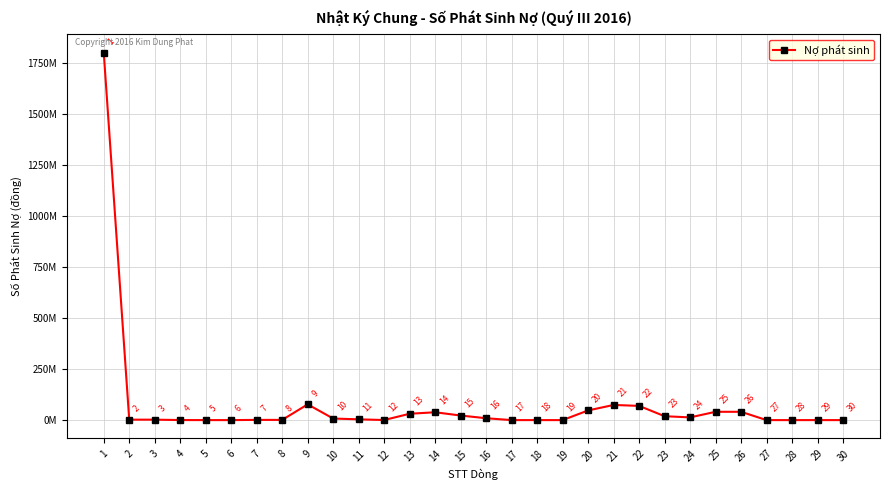

Is this an area chart (filled region under the line)?

No